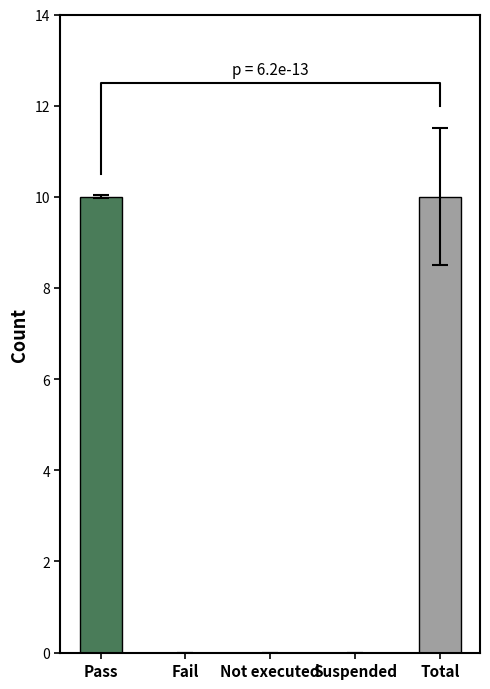

Which has a higher value, Total or Not executed?

Total